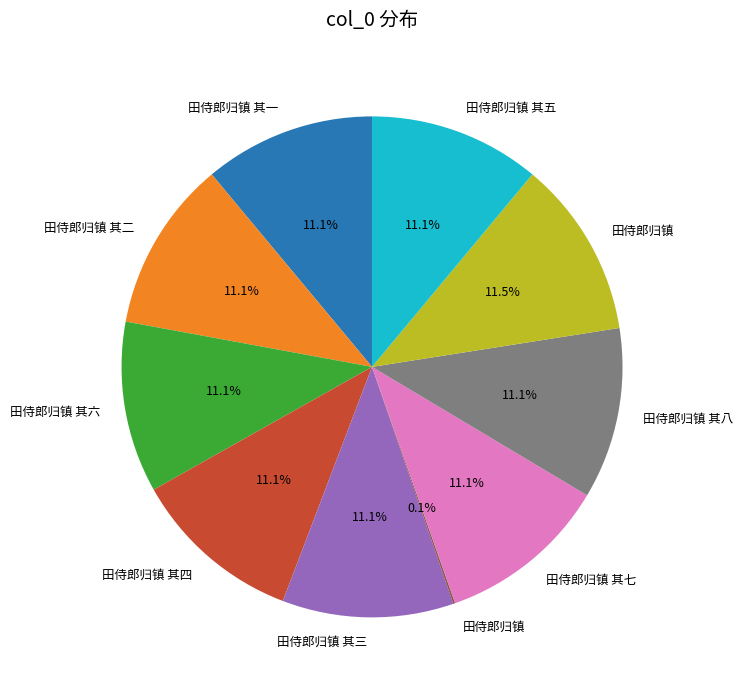

Is there a majority slice in this chart?

No